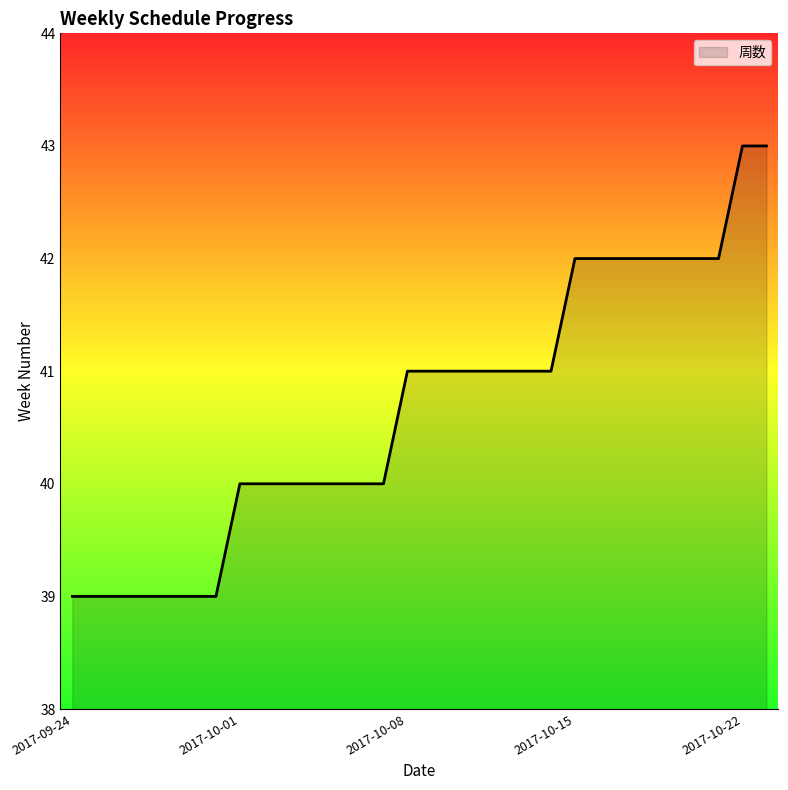

What is the difference between the maximum and minimum values?

4